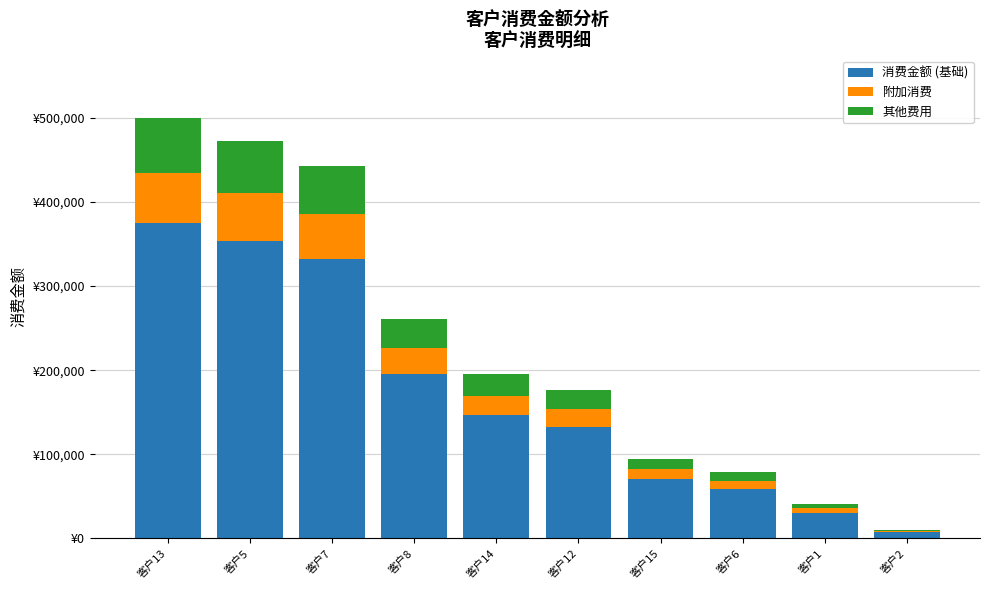

Does the chart contain stacked bars?

Yes